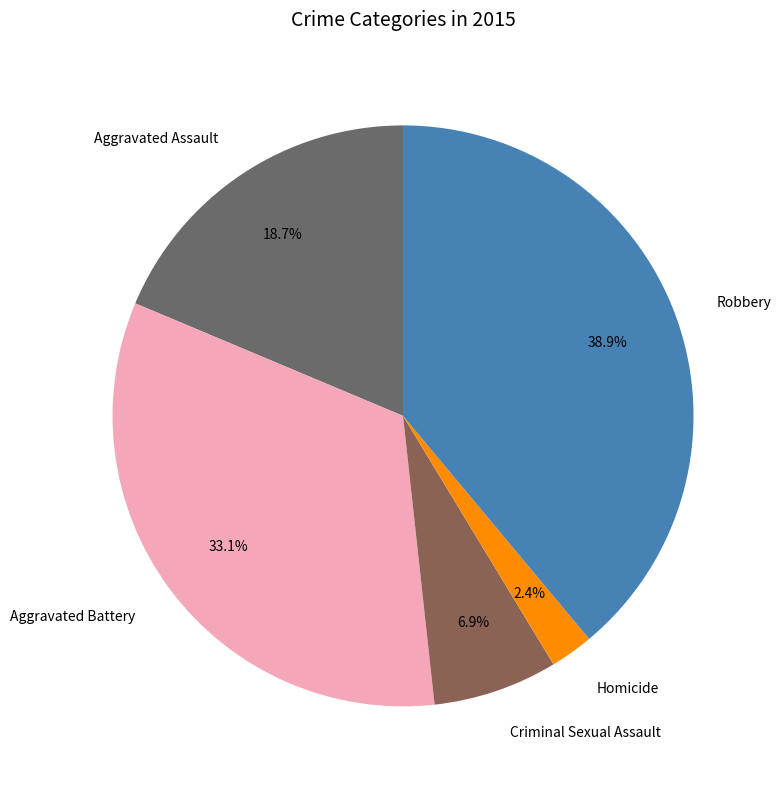

Approximately how many times larger is the value at Robbery compared to Criminal Sexual Assault?

5.6